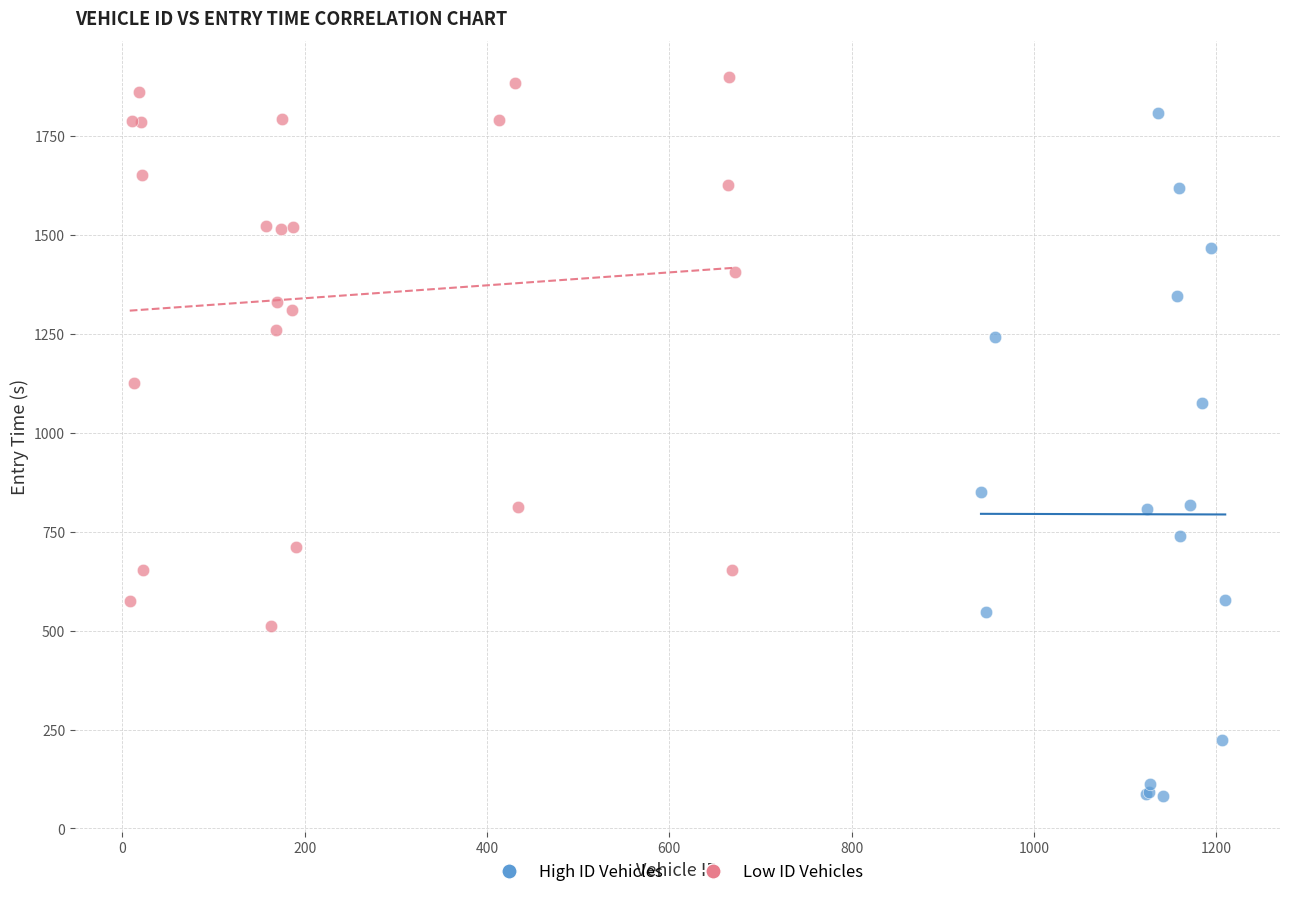

Which series reaches the maximum Y coordinate?

Low ID Vehicles